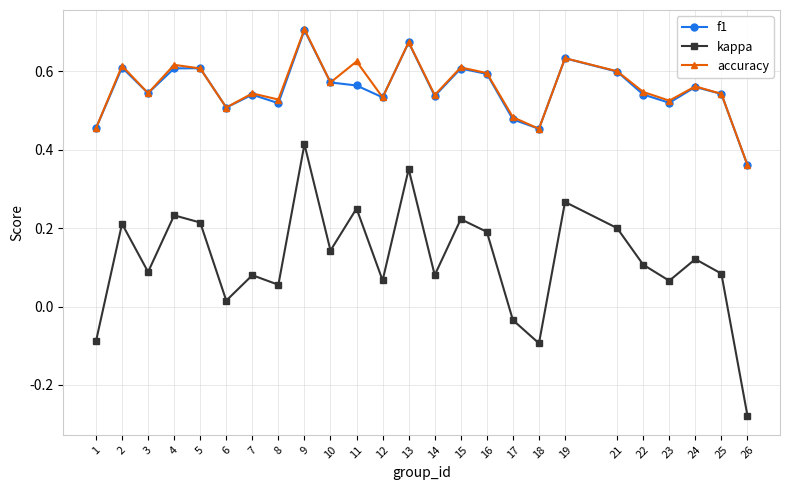

At which category does the chart reach its peak across all series?

9